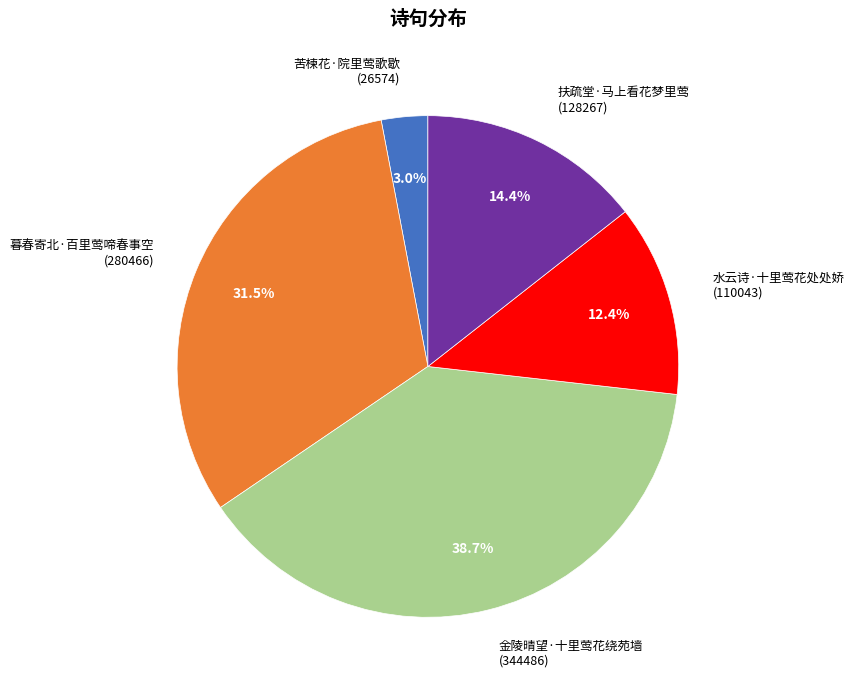

Count the number of slices in the pie.

5